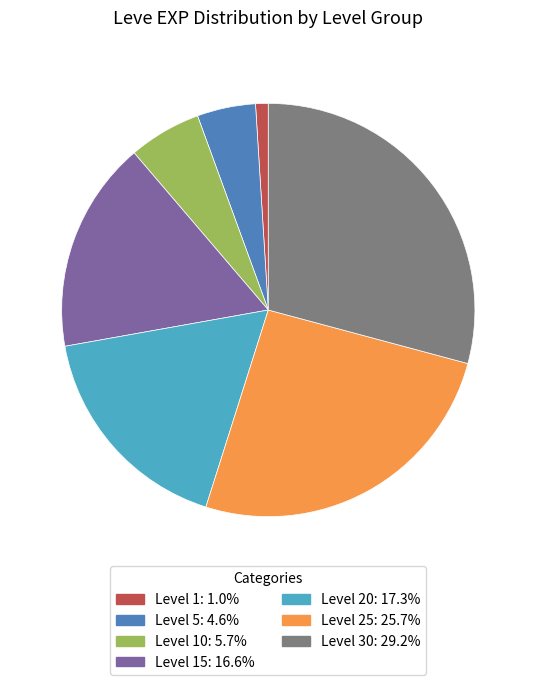

Does any single category account for the majority?

No